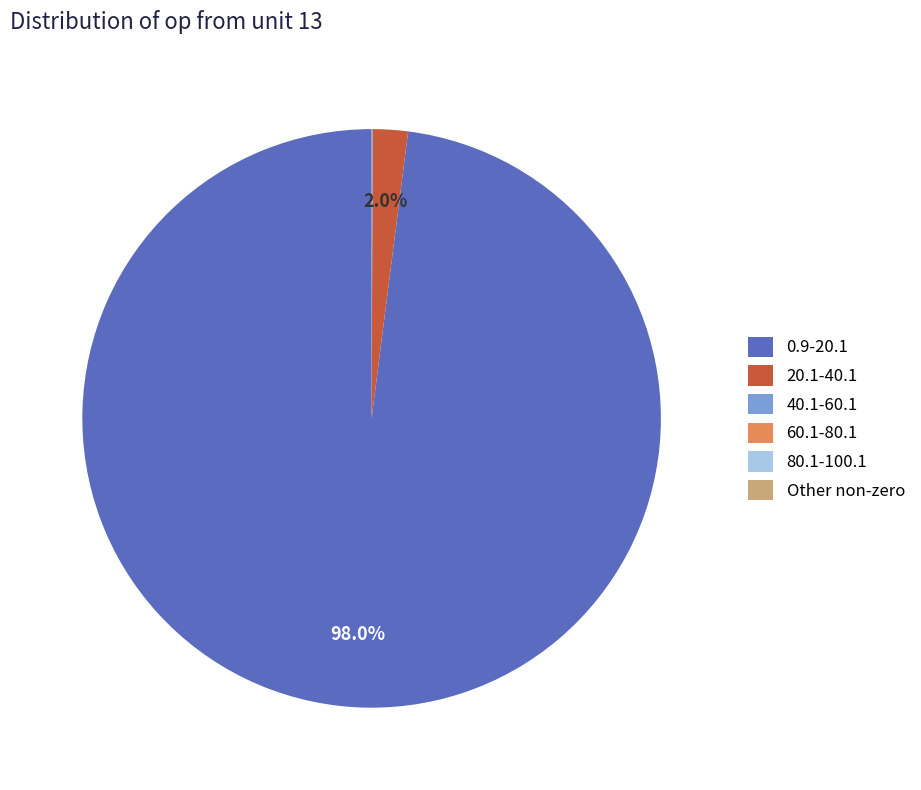

What is the majority slice?

0.9-20.1